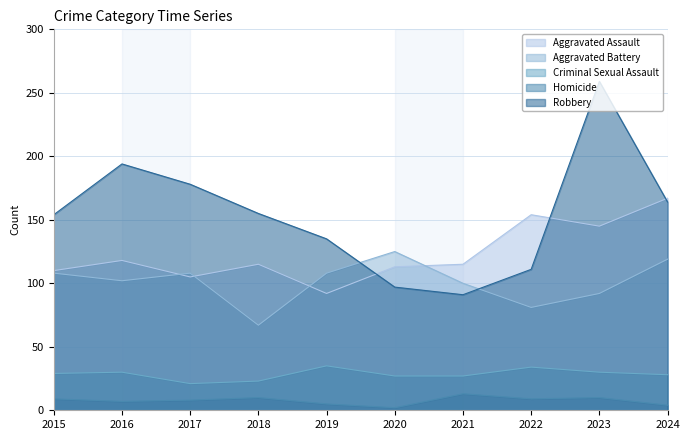

Count the number of categories in the chart.

10